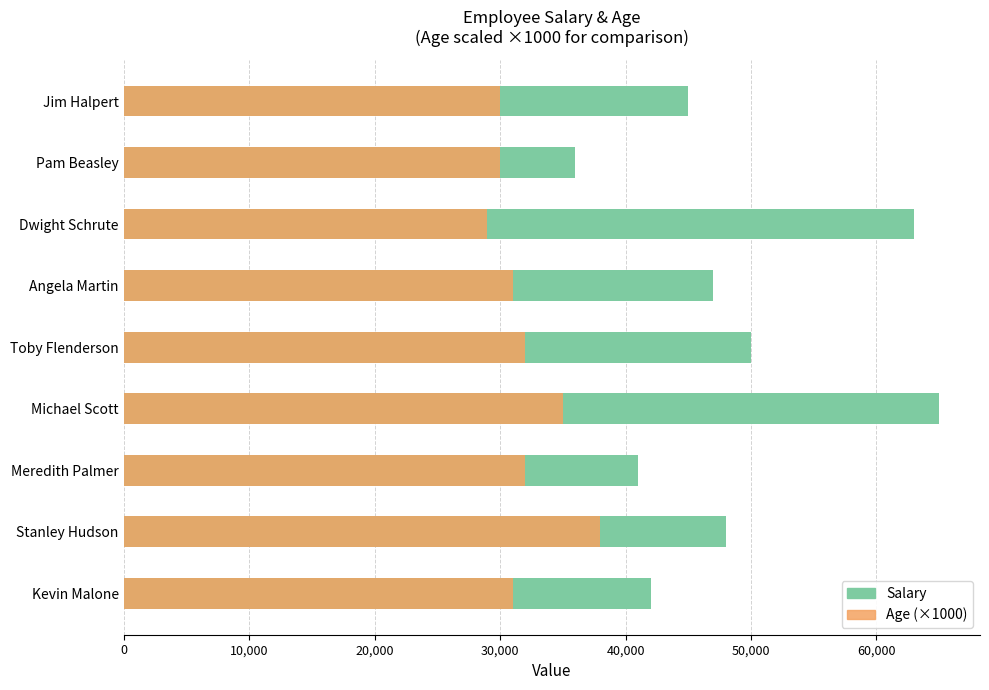

The value of Salary at Stanley Hudson is 10128. True or false?

False